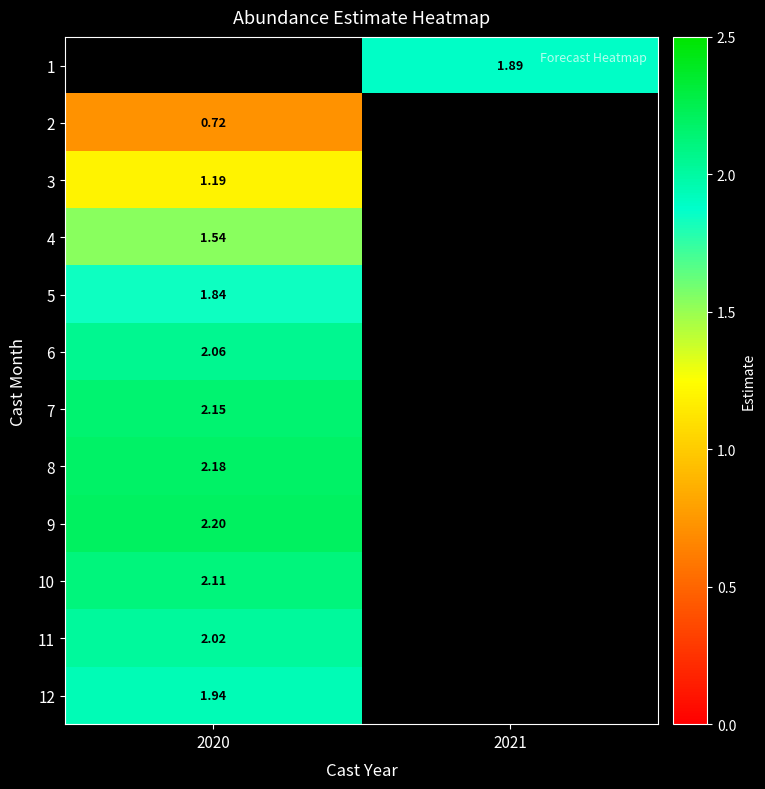

How many values in 1 are above zero?

1